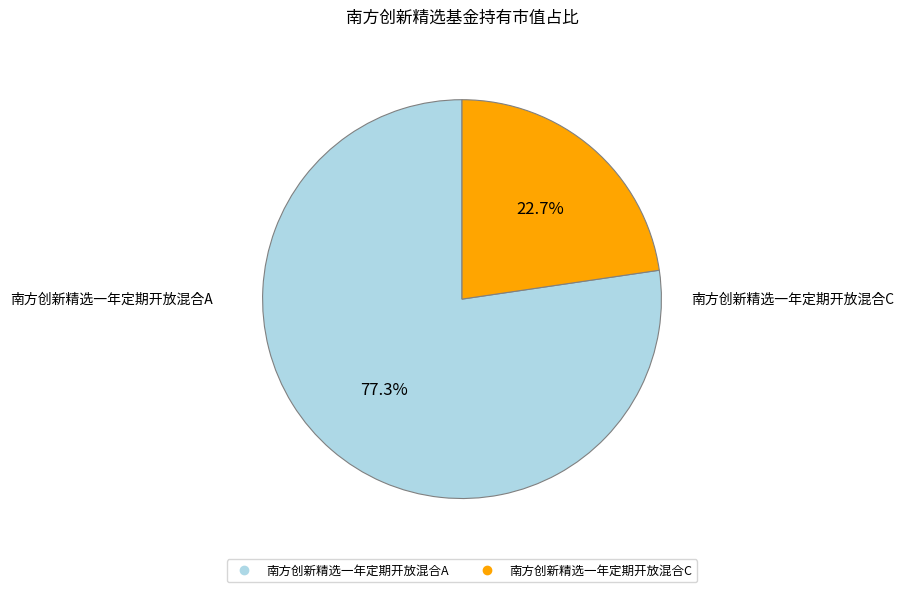

The 南方创新精选一年定期开放混合A slice represents 87% of the pie. True or false?

False